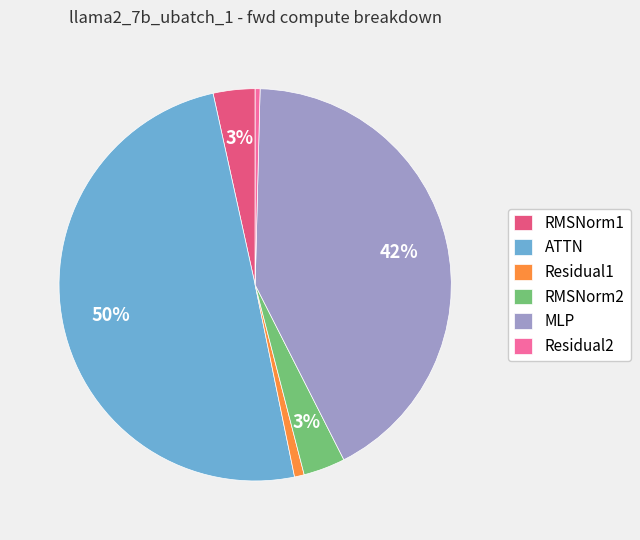

Between Residual2 and RMSNorm1, which is larger?

RMSNorm1